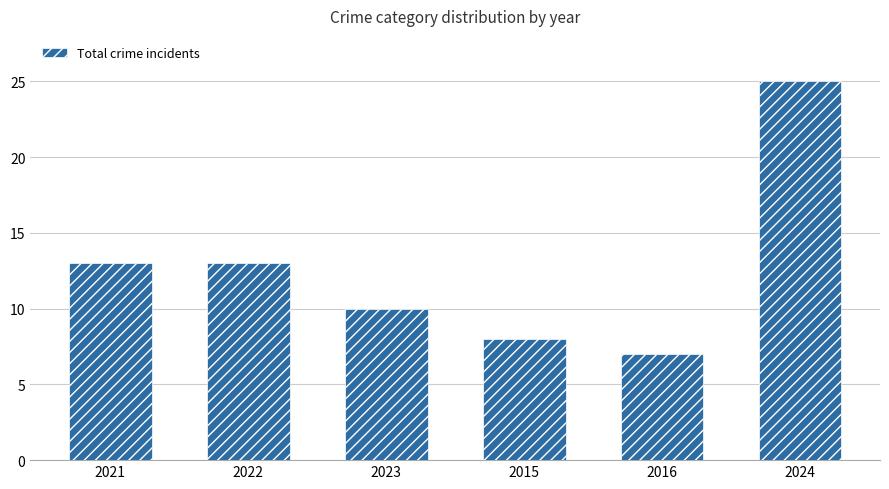

What is the value of the 2nd bar from the left?

13